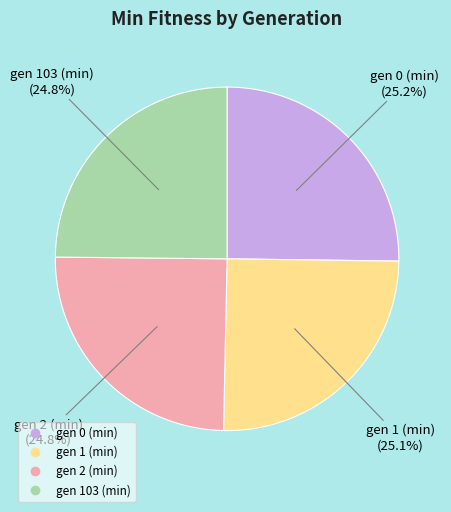

How many slices are in this pie chart?

4